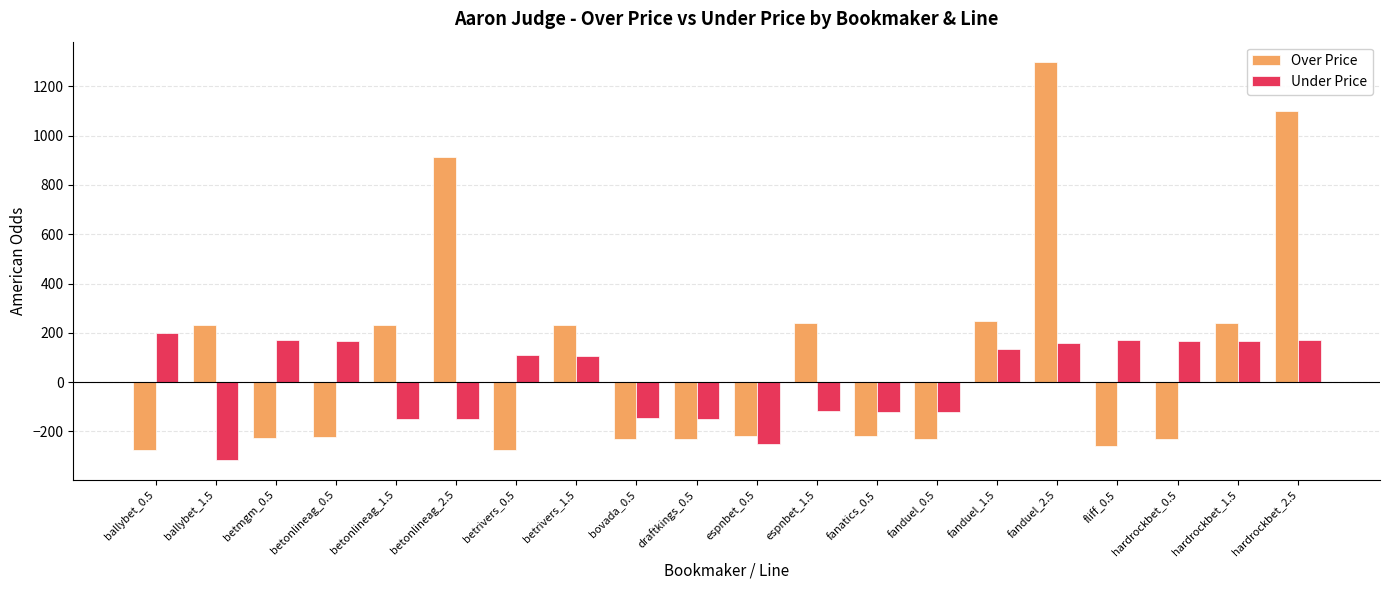

How many bars are there in each group?

2